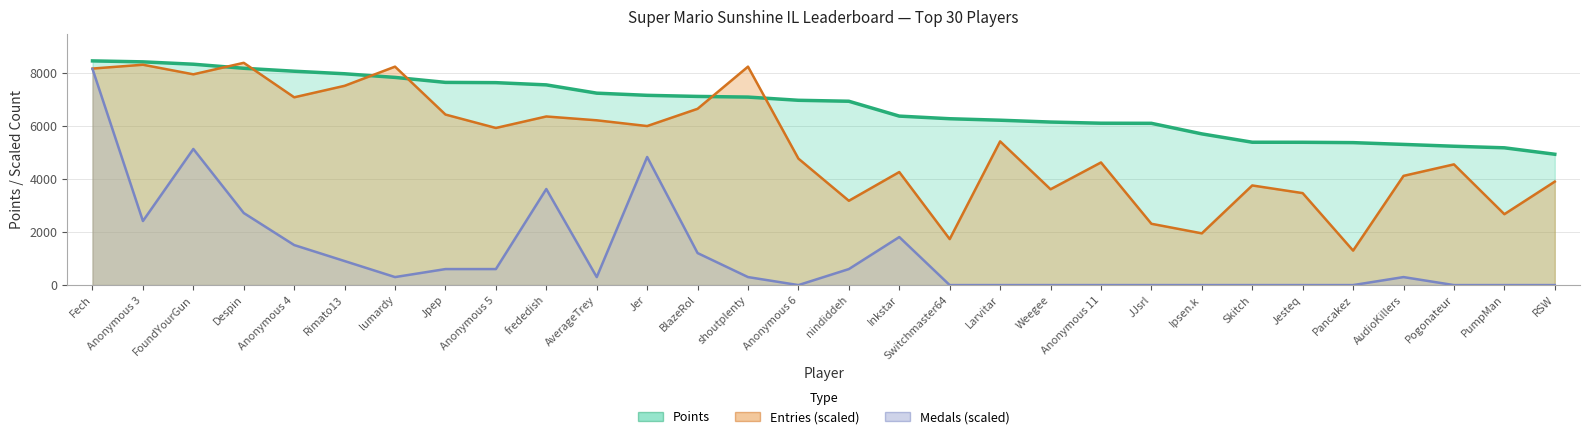

Which series has the largest range (max minus min)?

Medals